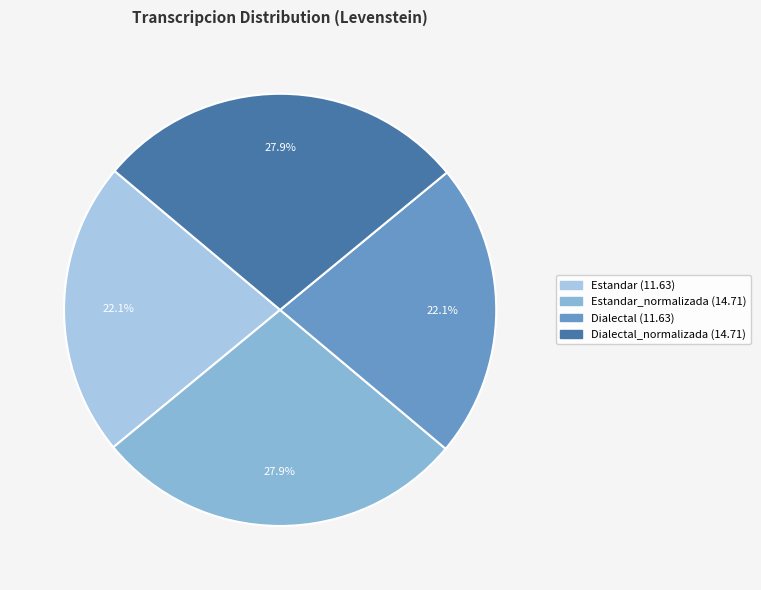

How many slices are in this pie chart?

4